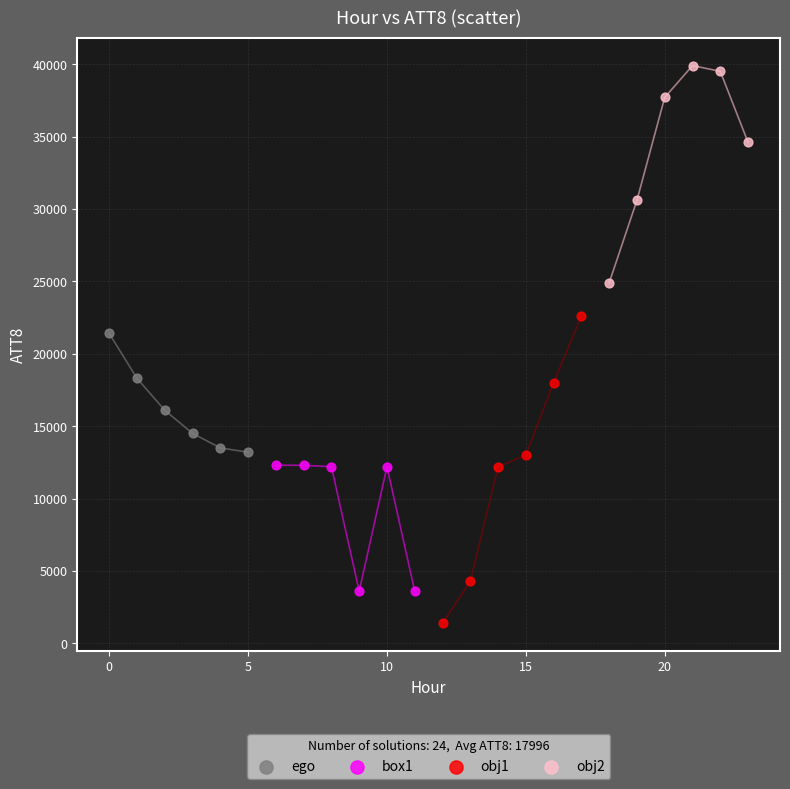

What are all the series names shown in the legend?

ego, box1, obj1, obj2